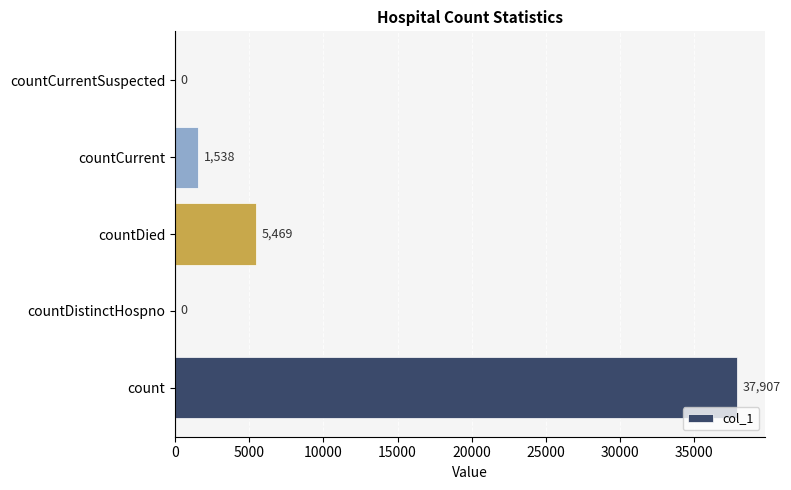

Reading bottom to top, transcribe all the data shown in this chart.

count=37907	countDistinctHospno=0	countDied=5469	countCurrent=1538	countCurrentSuspected=0